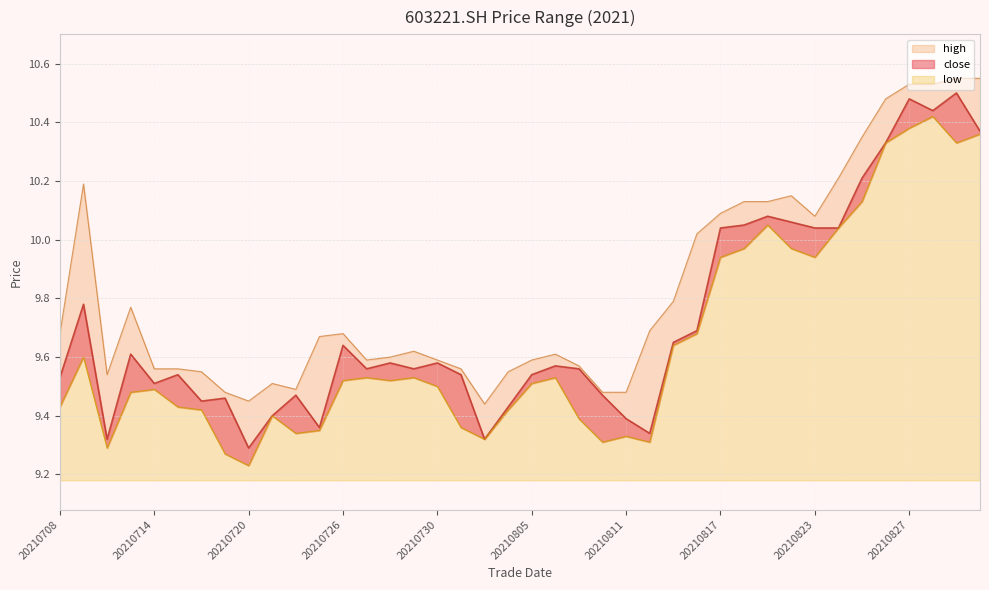

At how many categories does at least one series exceed 9?

40